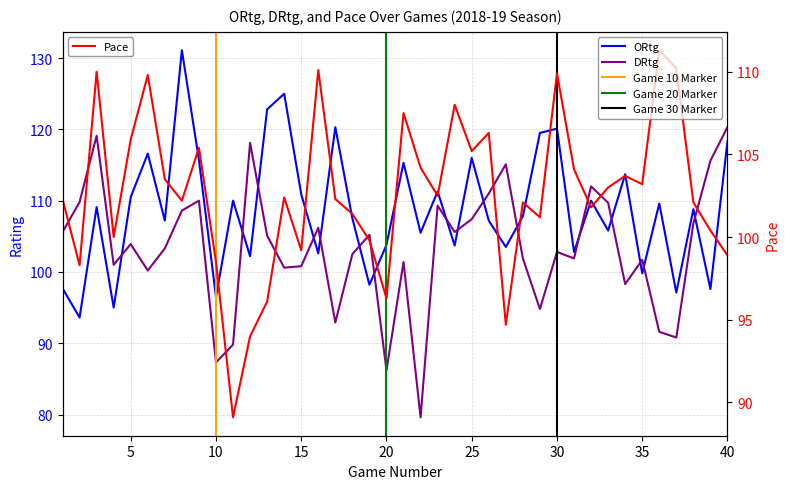

What is the maximum value shown in the chart?

131.1